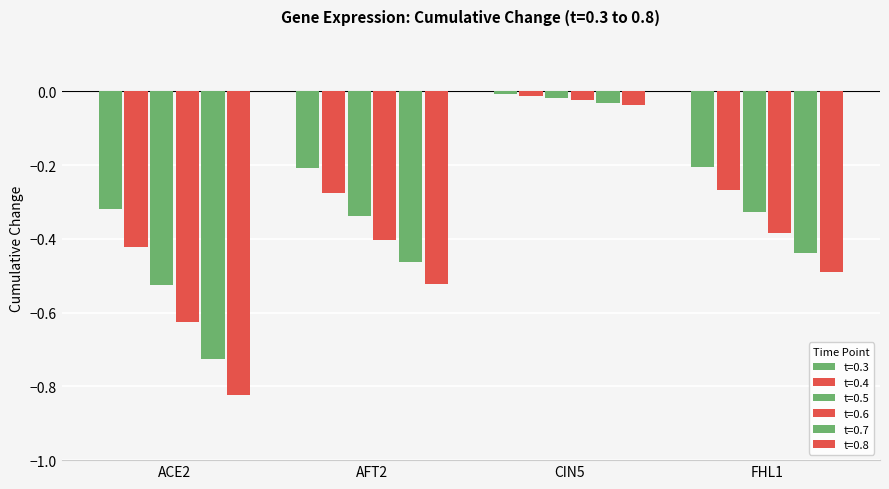

Which series has the widest spread of values?

0.8